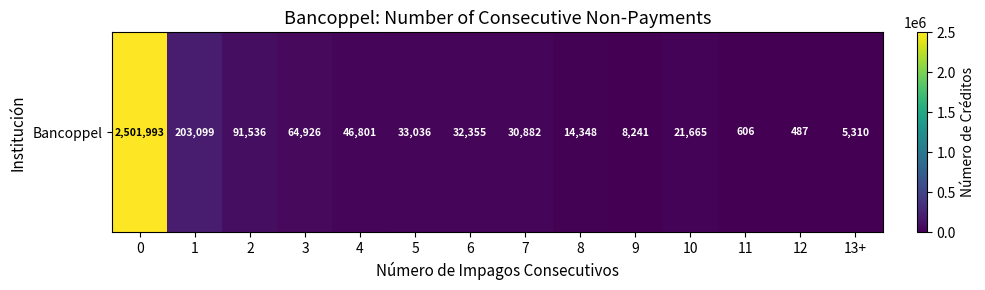

Is it true that the value at 11 is 606?

True